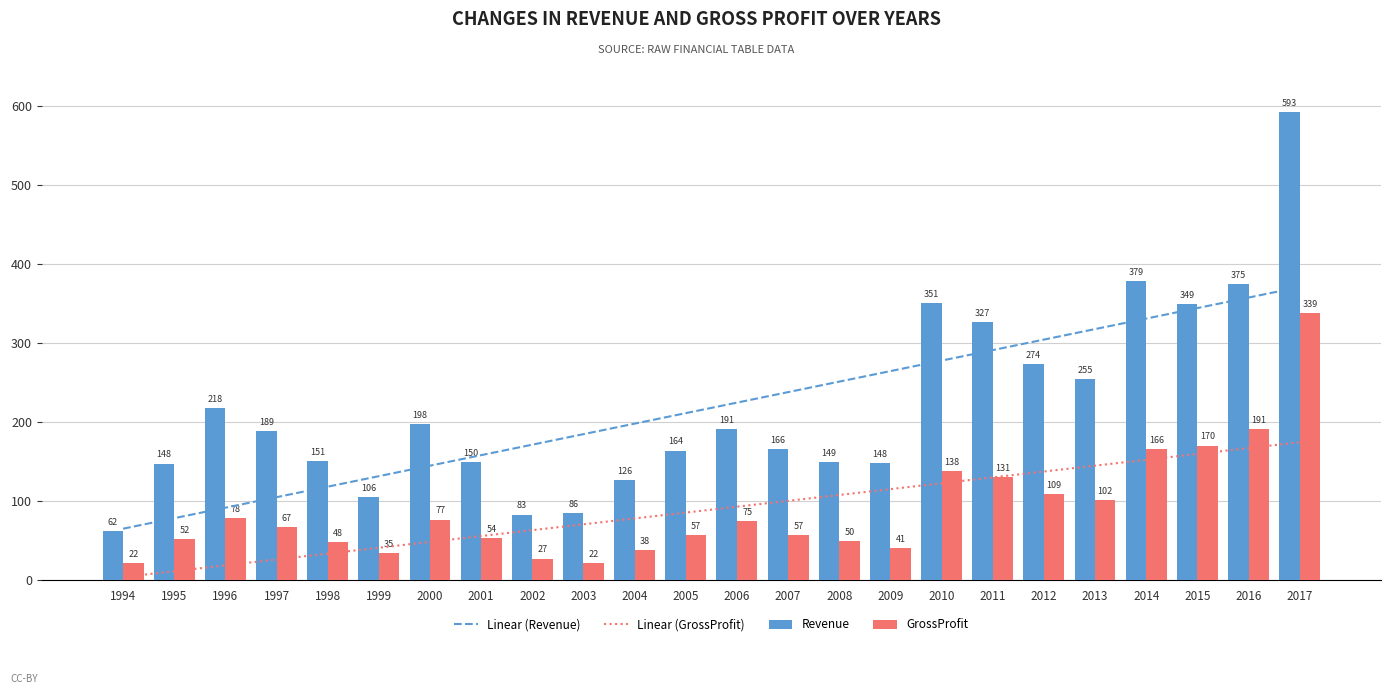

Reading left to right, what are all the values shown in this chart?

Linear (Revenue): 65.3	78.6	91.9	105.2	118.5	131.8	145.1	158.4	171.7	185.0	198.3	211.6	224.9	238.2	251.5	264.8	278.1	291.4	304.8	318.1	331.4	344.7	358.0	371.3
Linear (GrossProfit): 4.0	11.4	18.8	26.3	33.7	41.1	48.6	56.0	63.4	70.8	78.3	85.7	93.1	100.5	108.0	115.4	122.8	130.2	137.7	145.1	152.5	160.0	167.4	174.8
Revenue: 62.0	147.7	217.8	189.2	150.9	105.6	198.0	150.0	83.2	85.5	126.3	164.3	191.2	166.5	149.4	147.9	351.1	326.9	273.7	254.9	378.8	349.2	375.4	592.8
GrossProfit: 21.9	51.6	78.5	66.8	47.9	34.6	76.8	53.8	27.4	22.1	38.0	57.4	74.8	57.5	49.9	40.8	138.5	130.7	108.7	101.5	165.8	170.4	191.5	338.6